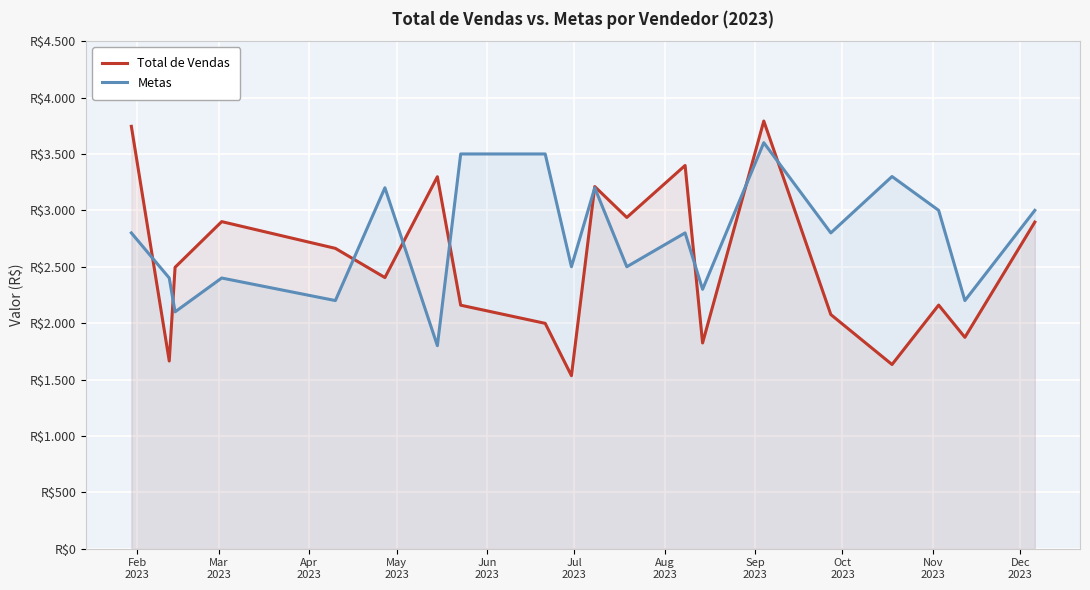

True or false: Metas has more than 2 interior local peaks.

True